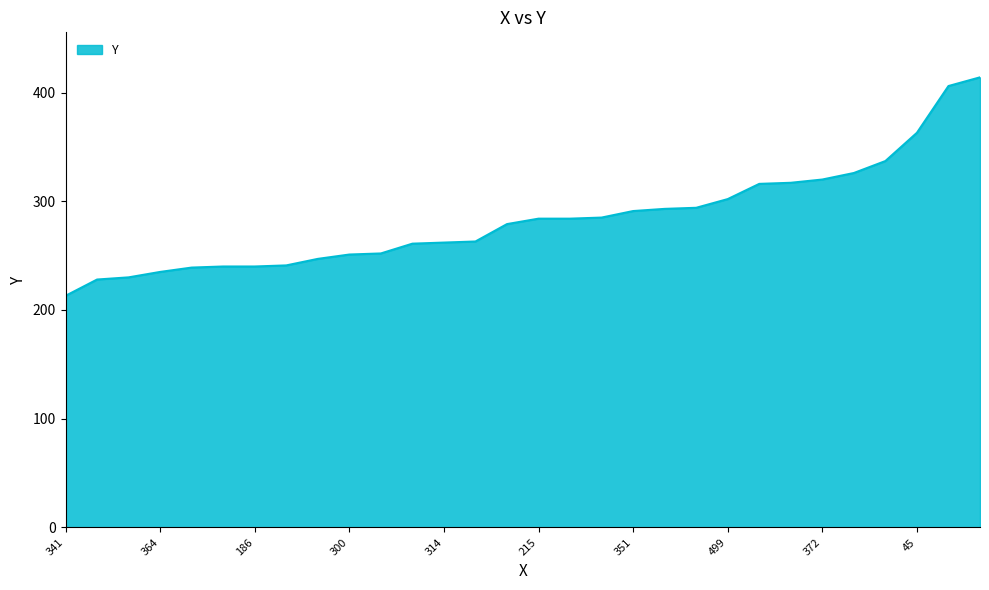

What is the smallest value displayed?

213